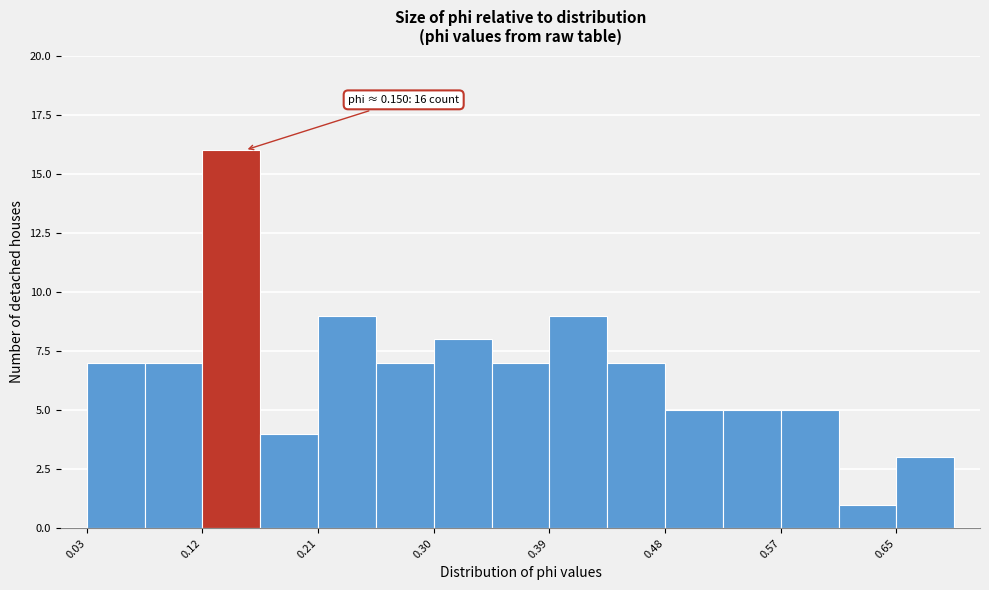

Which range on the x-axis has the tallest bar?

0.12 to 0.16